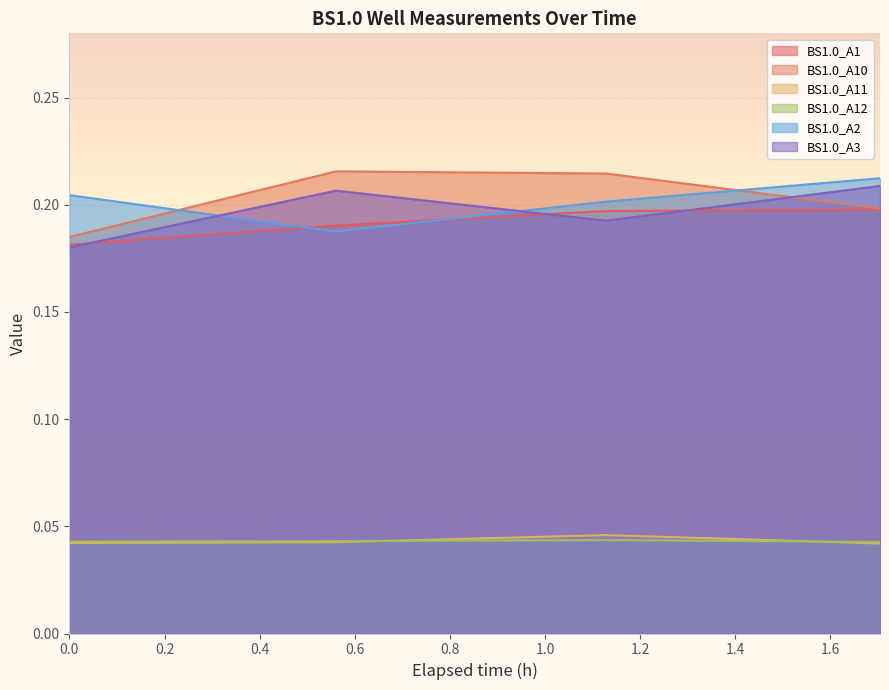

Count the BS1.0_A10 values in the range 0 to 1.

4